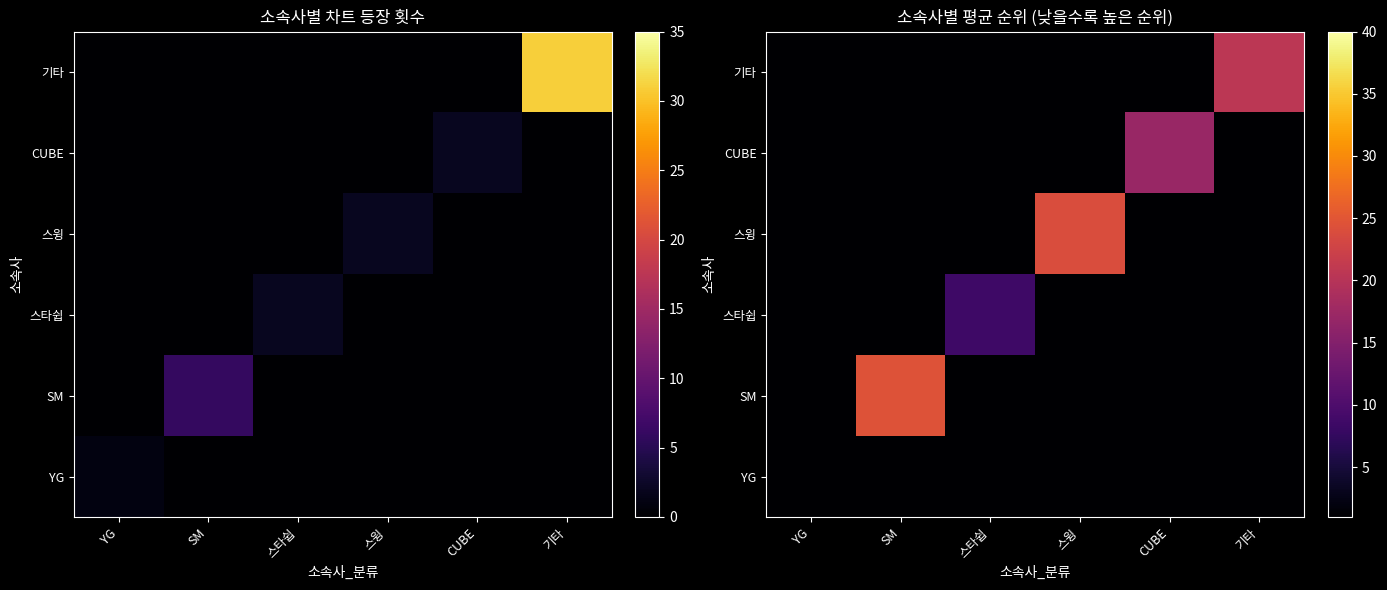

How many data points in 기타 are above 0?

1